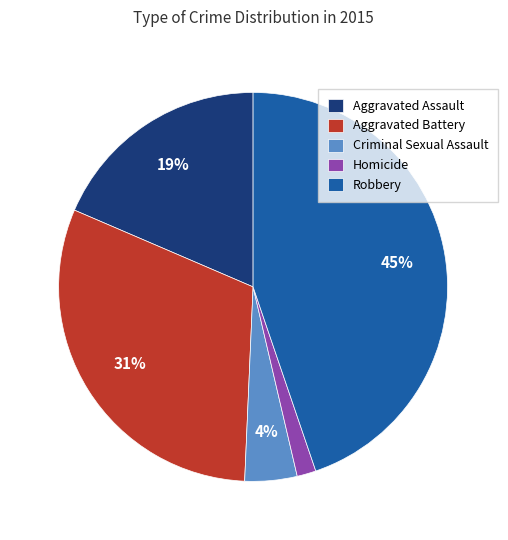

True or false: Aggravated Battery accounts for 42% of the total.

False